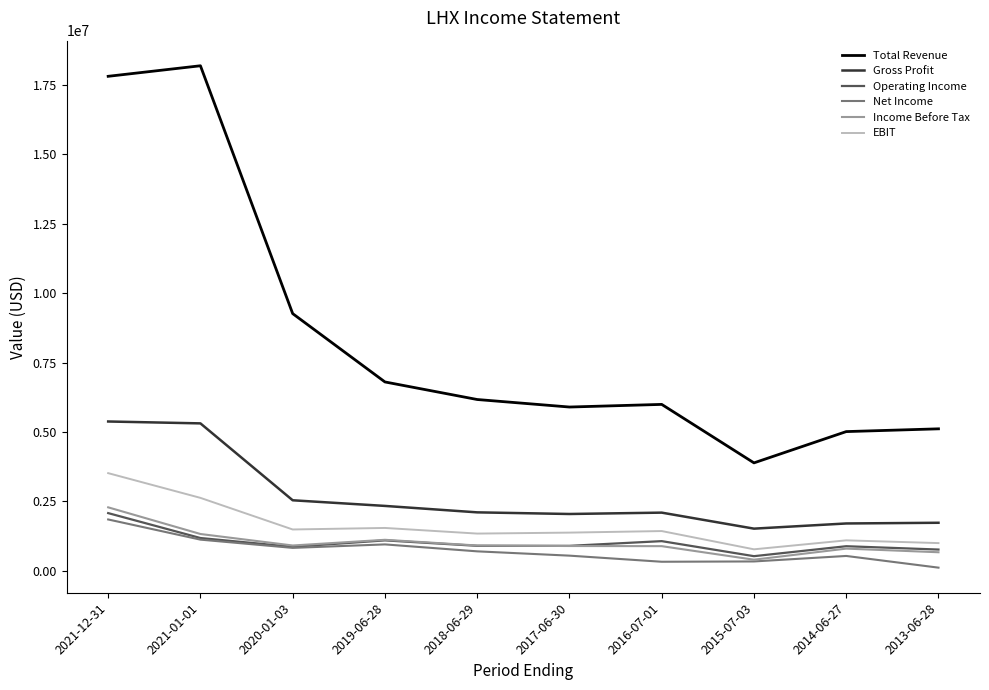

At which category is the sum across all series the highest?

2021-12-31